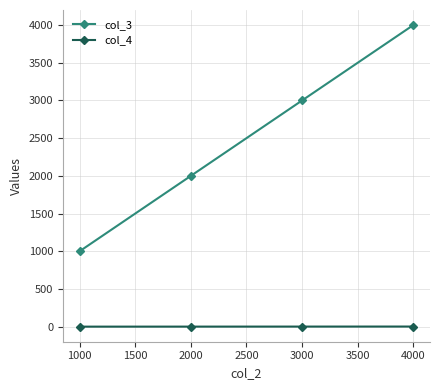

What is the difference between the second highest and minimum values in the col_3 series?

2000.0